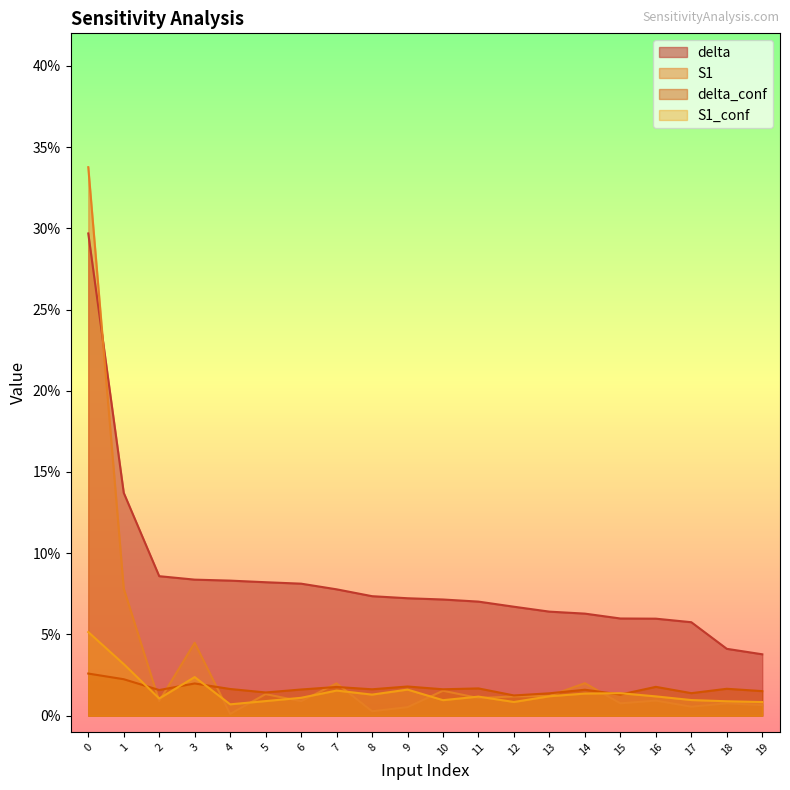

In S1_conf, how many points are higher than both neighbors (excluding endpoints)?

5